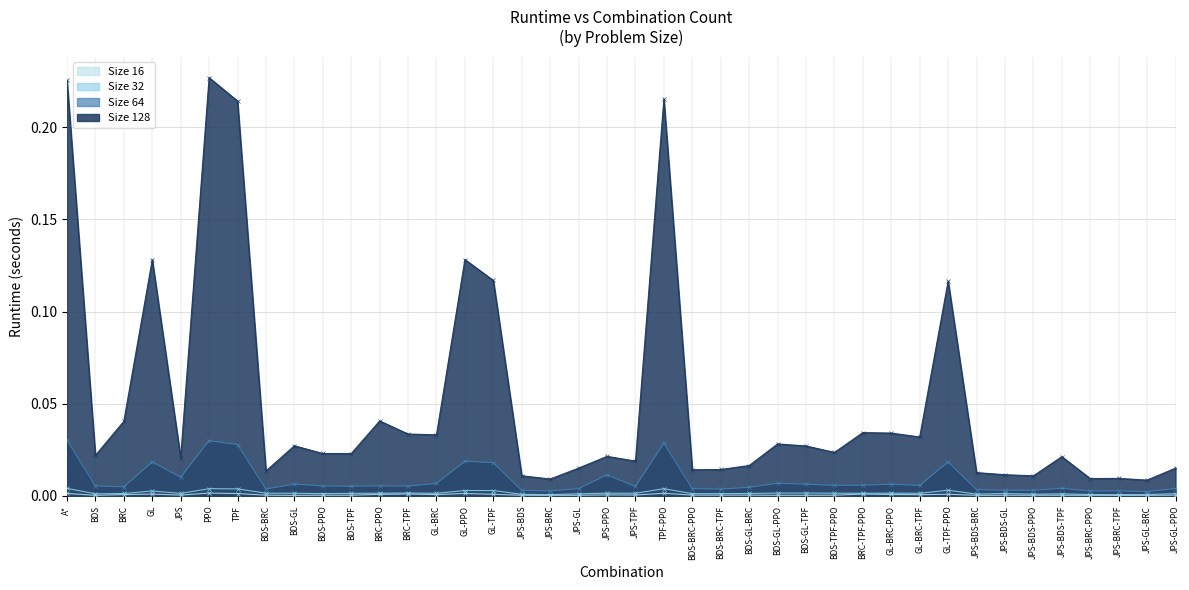

At which category is the sum across all series the highest?

PPO